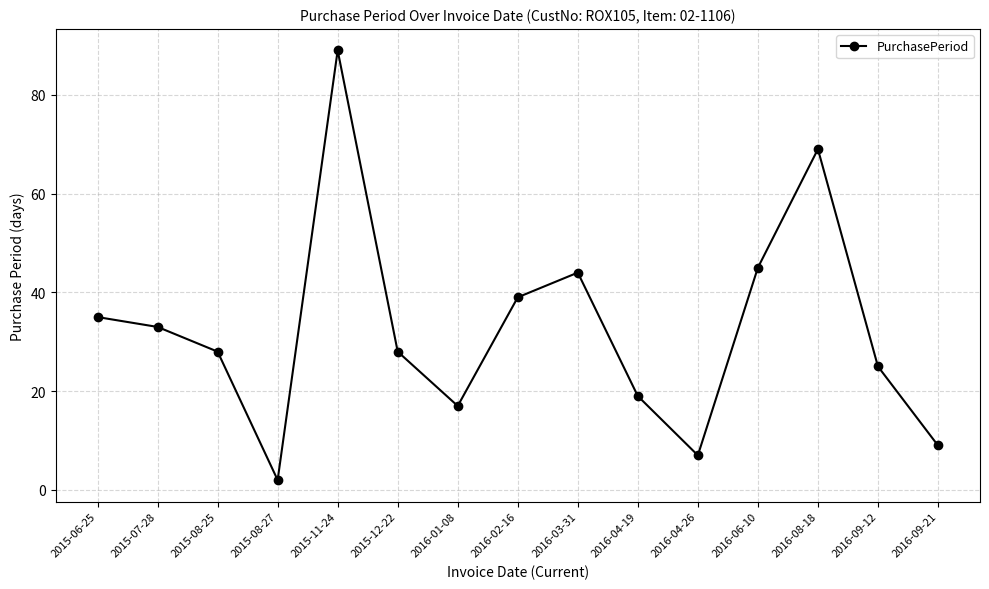

Reading left to right, what are all the values shown in this chart?

35	33	28	2	89	28	17	39	44	19	7	45	69	25	9